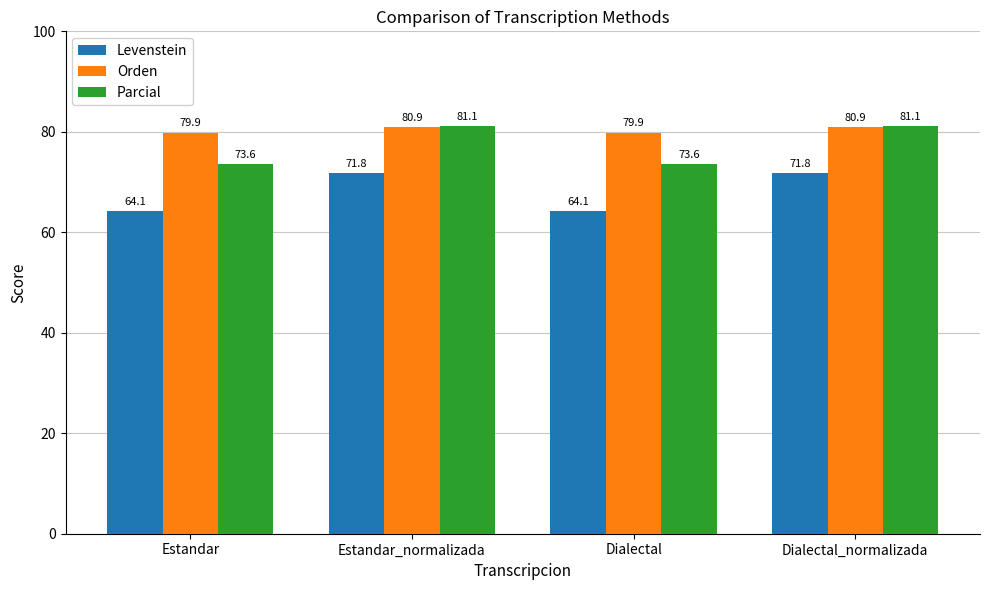

Are the bars grouped side by side (vs. stacked)?

Yes